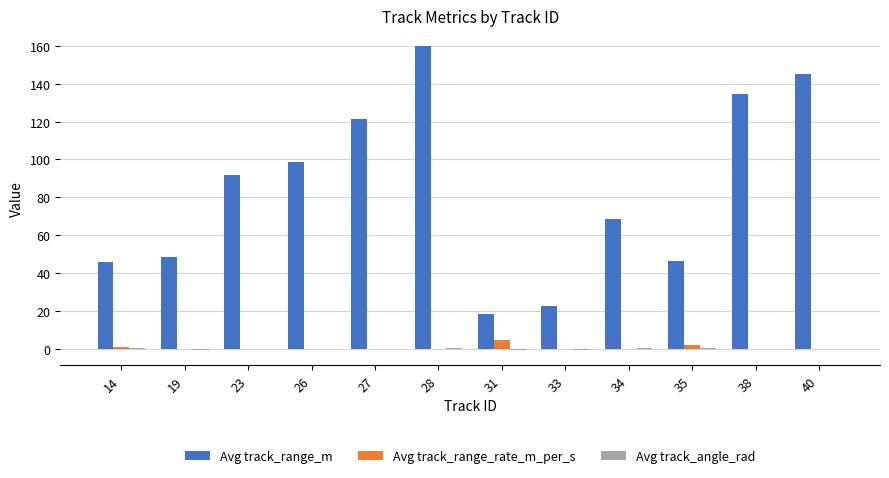

Between 27 and 28, which series saw the biggest shift?

Avg track_range_m